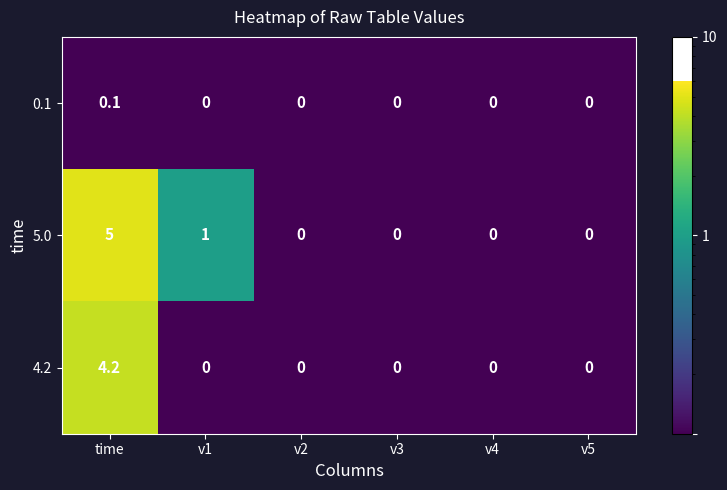

Reading left to right, what are all the values shown in this chart?

0.1: time=0.1	v1=0.0	v2=0.0	v3=0.0	v4=0.0	v5=0.0
5.0: time=5.0	v1=1.0	v2=0.0	v3=0.0	v4=0.0	v5=0.0
4.2: time=4.2	v1=0.0	v2=0.0	v3=0.0	v4=0.0	v5=0.0